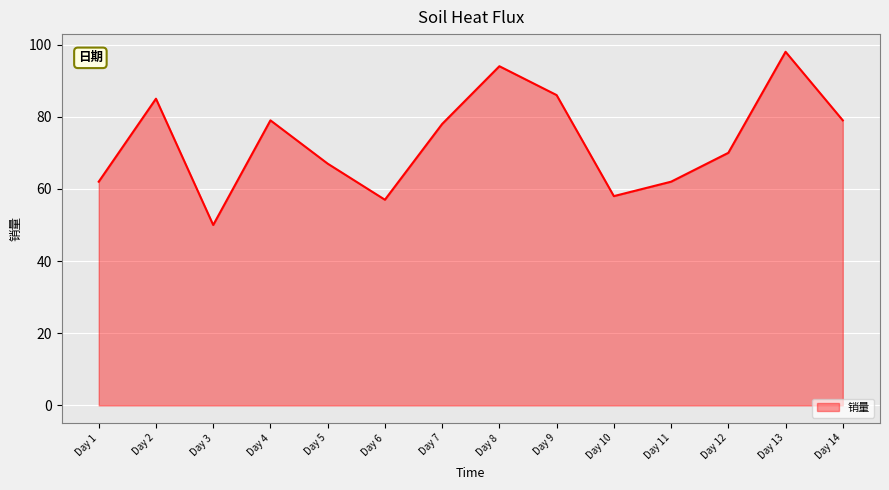

The value at Day 2 is 85. True or false?

True